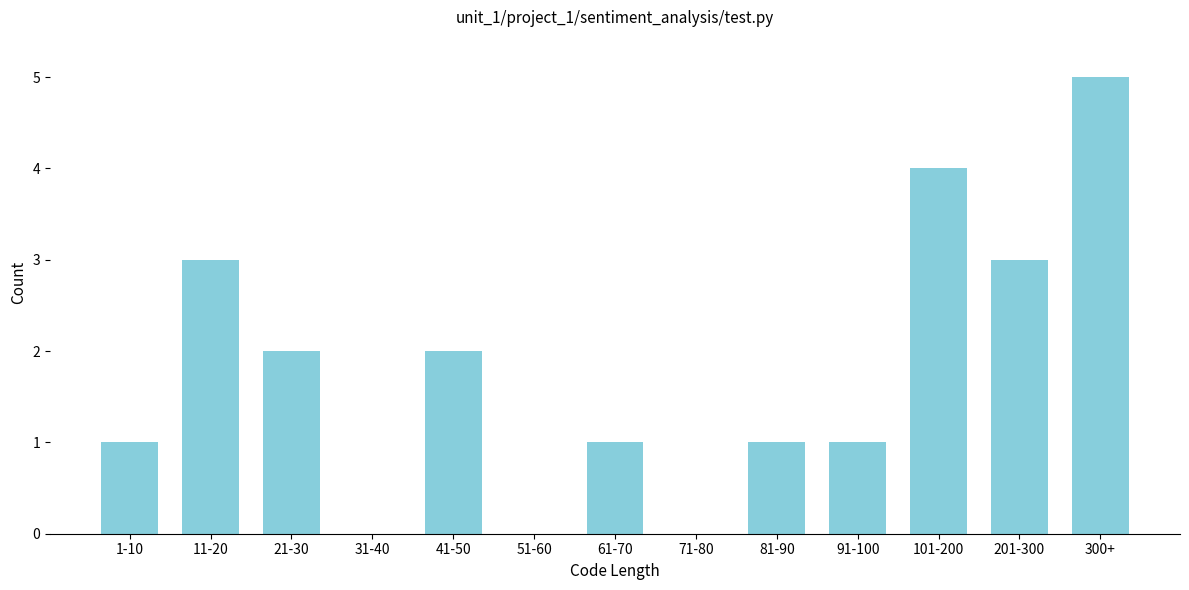

Reading left to right, extract all data points from this chart.

1-10=1	11-20=3	21-30=2	31-40=0	41-50=2	51-60=0	61-70=1	71-80=0	81-90=1	91-100=1	101-200=4	201-300=3	300+=5